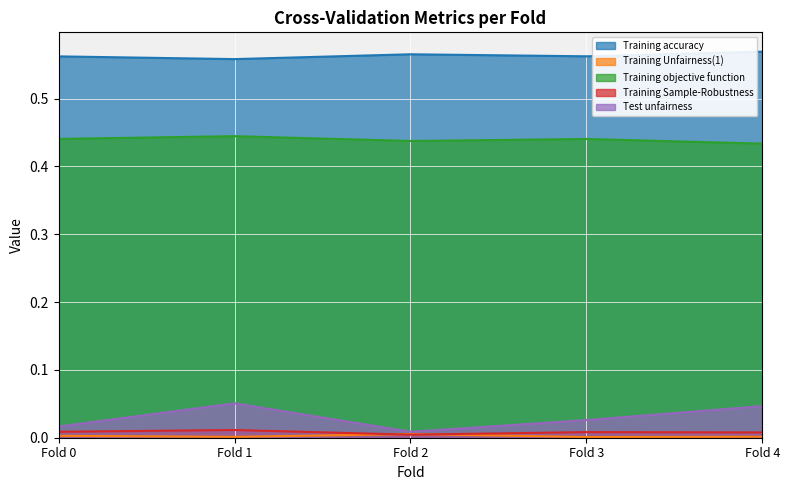

Count the number of data series in this chart.

5